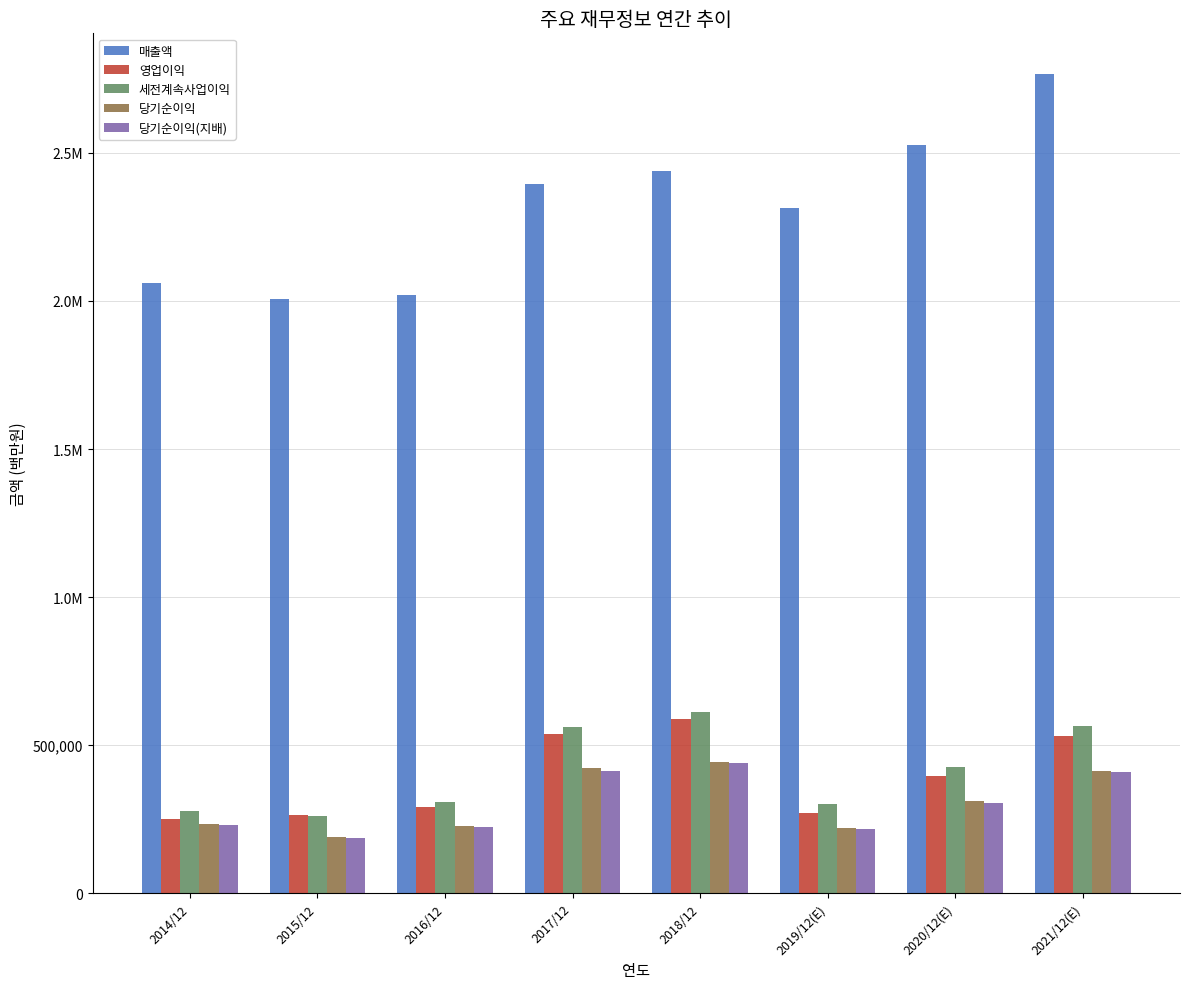

What are all the series names shown in the legend?

매출액, 영업이익, 세전계속사업이익, 당기순이익, 당기순이익(지배)